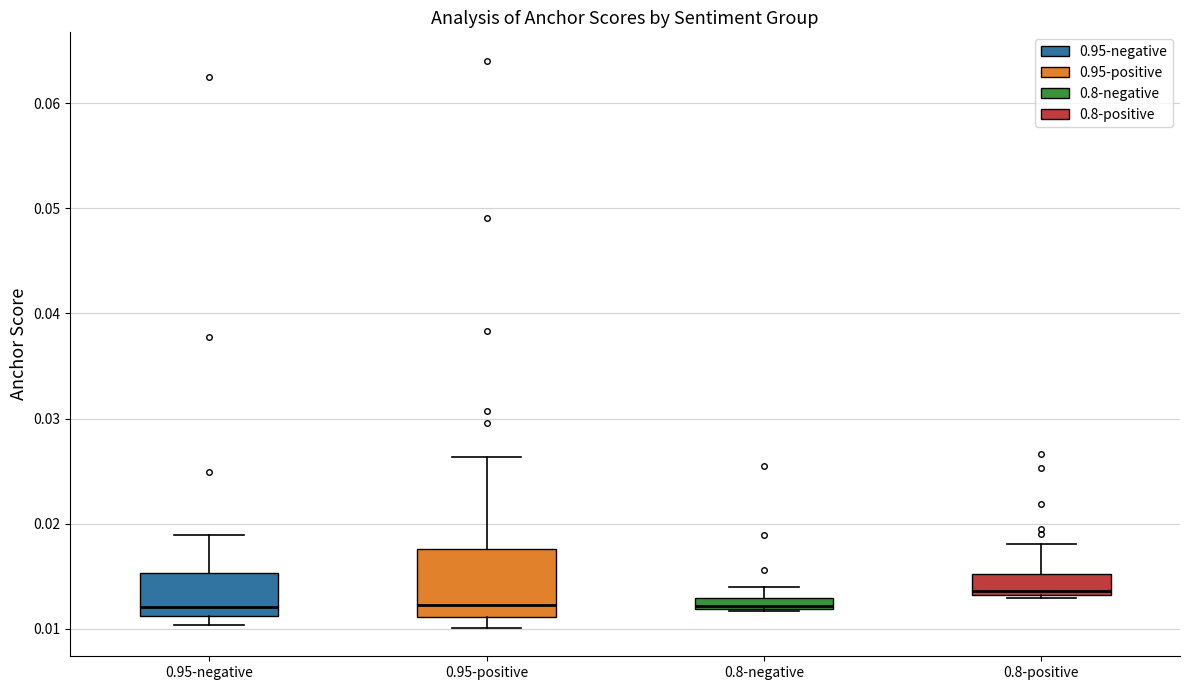

Where is the upper edge of the box for 0.95-positive on the y-axis? The values are not printed on the chart, so give them approximately, as read against the axis.

0.018